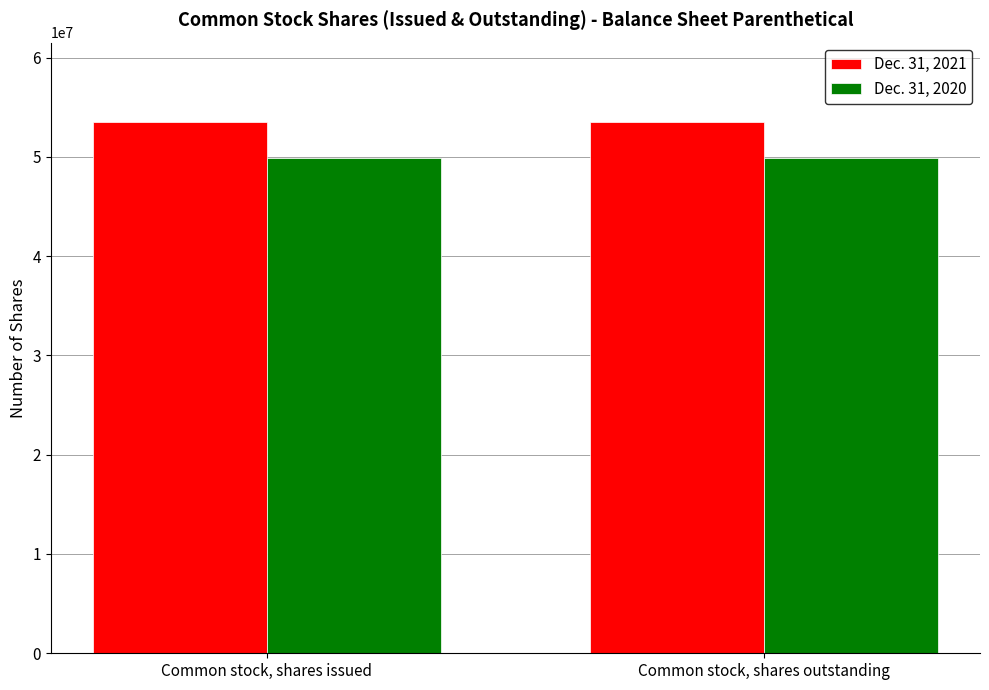

Reading left to right, extract all data points from this chart.

Dec. 31, 2021: Common stock, shares issued=53480812	Common stock, shares outstanding=53480812
Dec. 31, 2020: Common stock, shares issued=49872213	Common stock, shares outstanding=49872213